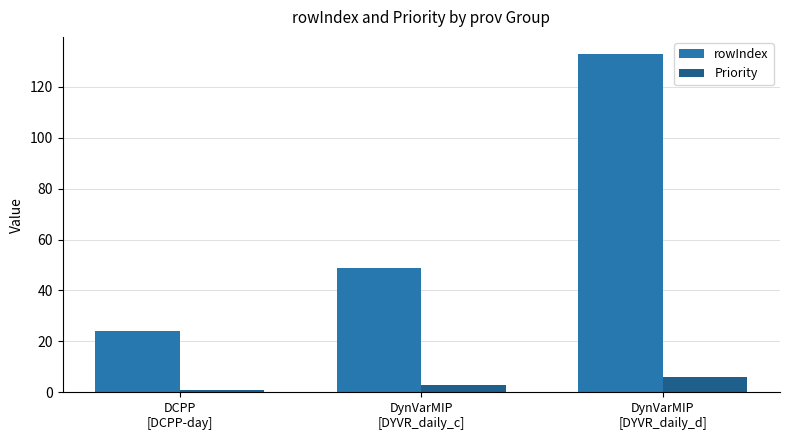

At DCPP
[DCPP-day], list the series in order from largest to smallest.

rowIndex, Priority